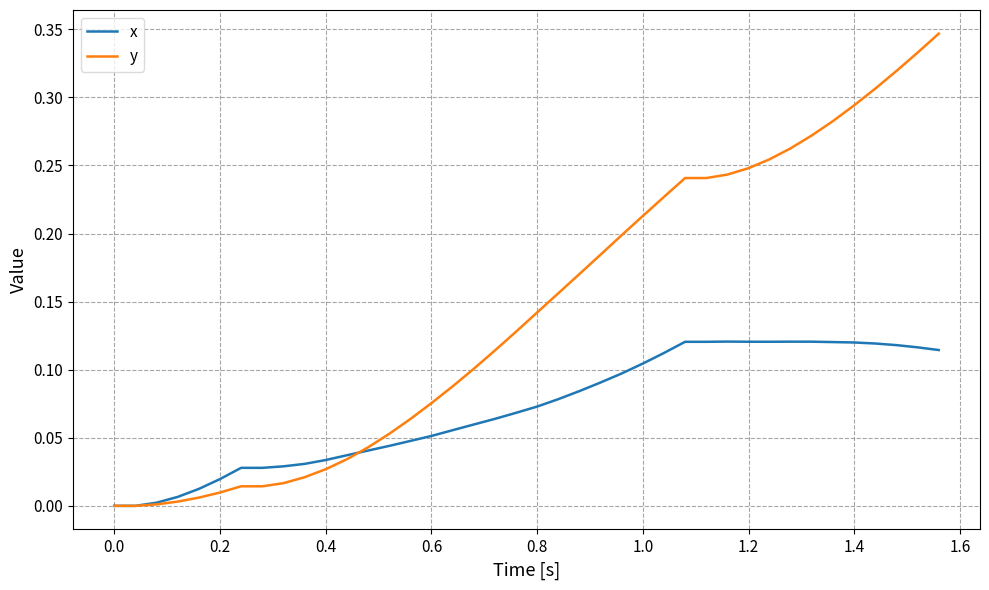

Rank the series by their maximum value, from lowest to highest.

x, y